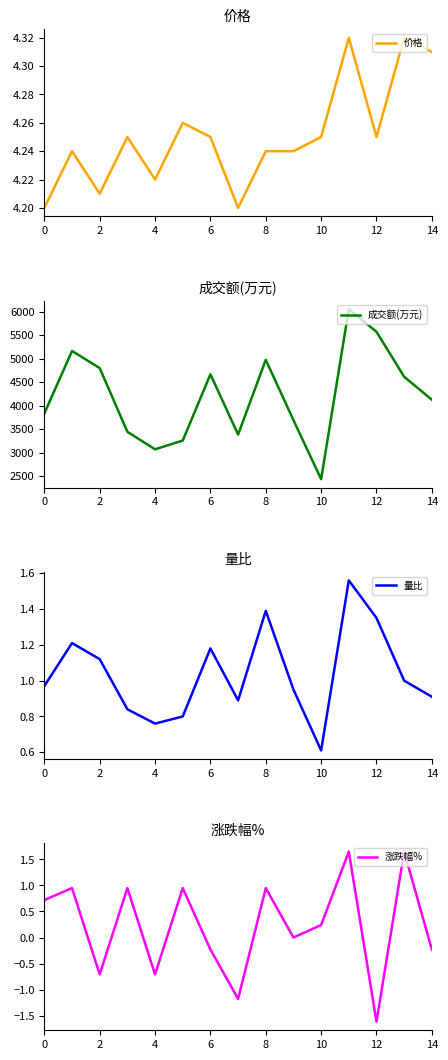

Reading left to right, transcribe all the data shown in this chart.

价格: 4.2	4.2	4.2	4.2	4.2	4.3	4.2	4.2	4.2	4.2	4.2	4.3	4.2	4.3	4.3
成交额(万元): 3838.0	5164.0	4799.0	3447.0	3076.0	3262.0	4667.0	3389.0	4975.0	3695.0	2442.0	6052.0	5570.0	4615.0	4128.0
量比: 1.0	1.2	1.1	0.8	0.8	0.8	1.2	0.9	1.4	0.9	0.6	1.6	1.4	1.0	0.9
涨跌幅%: 0.7	0.9	-0.7	0.9	-0.7	0.9	-0.2	-1.2	0.9	0.0	0.2	1.6	-1.6	1.6	-0.2